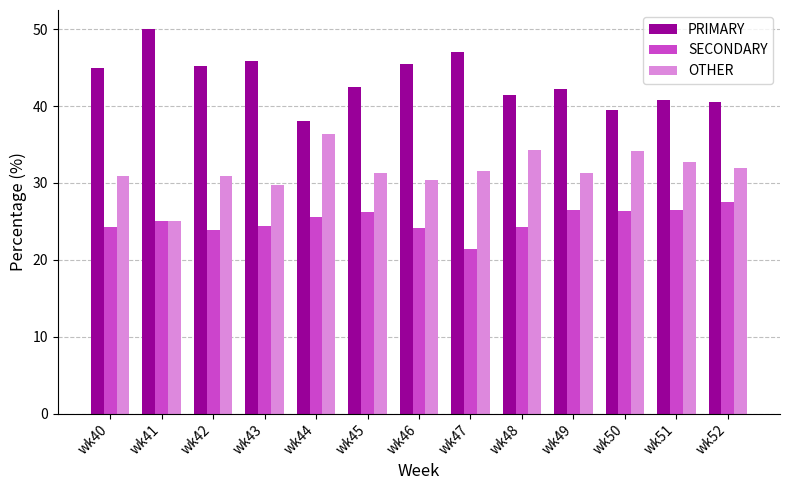

Does the chart contain stacked bars?

No